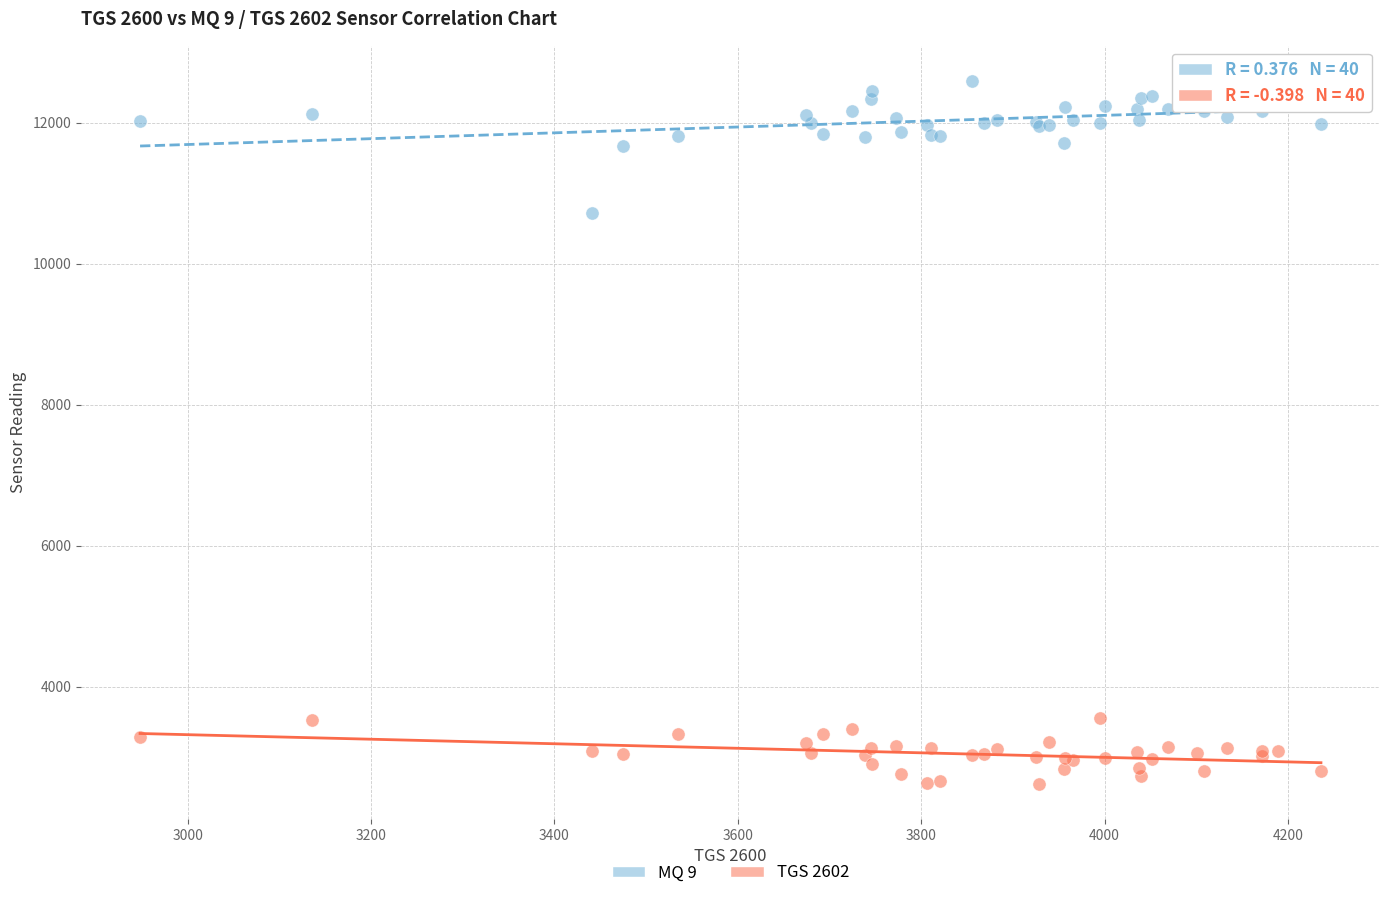

Which series has the largest Y range (max minus min)?

MQ 9